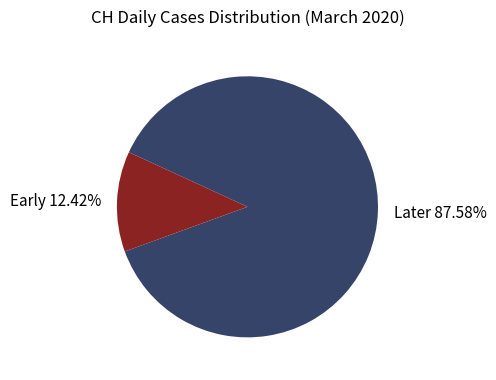

Rank the categories by value from lowest to highest.

Early 12.42%, Later 87.58%